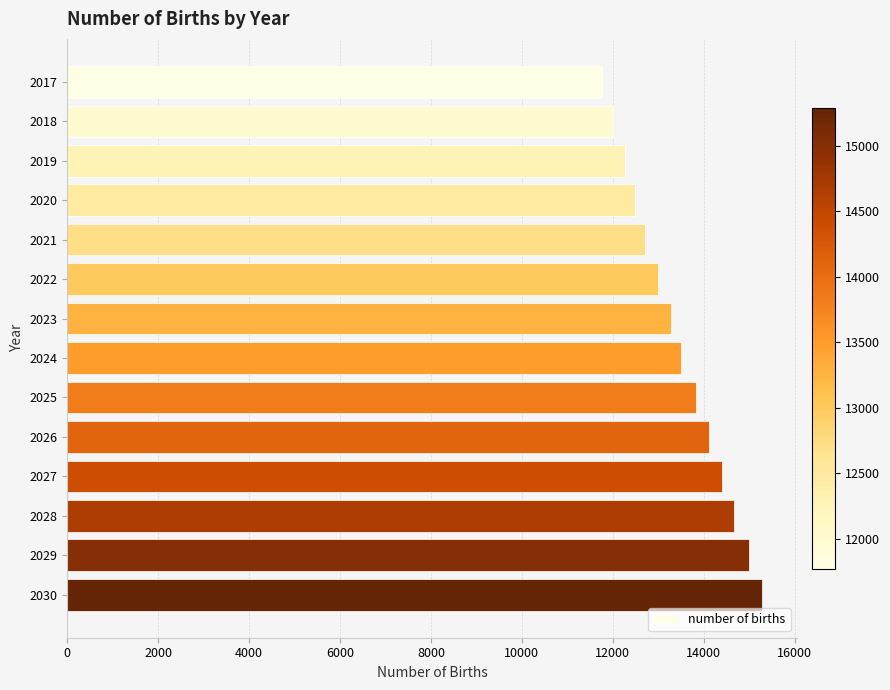

Count the number of values greater than 13502.

7